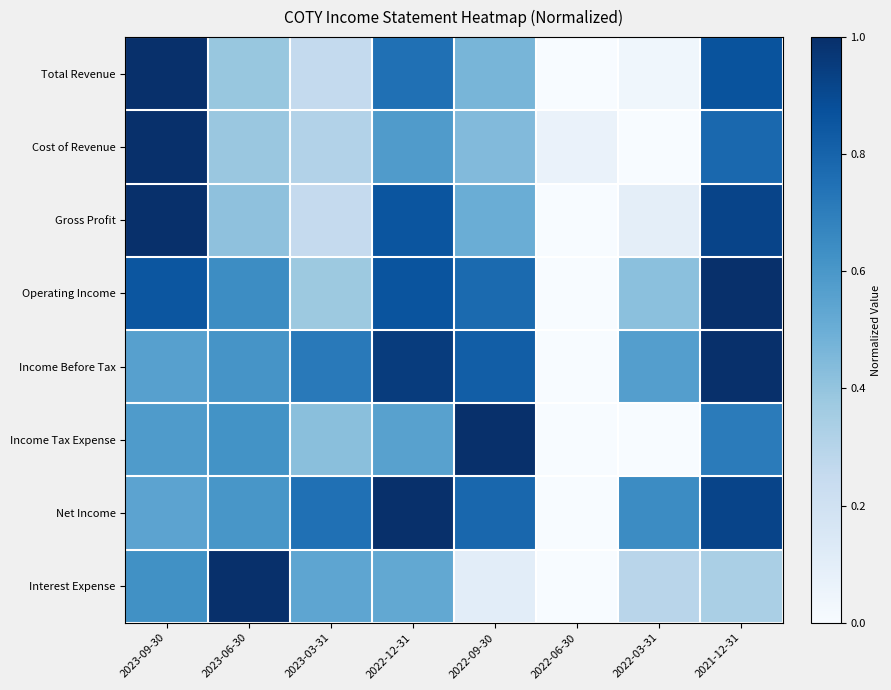

Reading right to left, list all the values displayed in this chart.

Total Revenue: 2021-12-31=0.9	2022-03-31=0.0	2022-06-30=0.0	2022-09-30=0.5	2022-12-31=0.8	2023-03-31=0.3	2023-06-30=0.4	2023-09-30=1.0
Cost of Revenue: 2021-12-31=0.8	2022-03-31=0.0	2022-06-30=0.1	2022-09-30=0.4	2022-12-31=0.6	2023-03-31=0.3	2023-06-30=0.4	2023-09-30=1.0
Gross Profit: 2021-12-31=0.9	2022-03-31=0.1	2022-06-30=0.0	2022-09-30=0.5	2022-12-31=0.9	2023-03-31=0.3	2023-06-30=0.4	2023-09-30=1.0
Operating Income: 2021-12-31=1.0	2022-03-31=0.4	2022-06-30=0.0	2022-09-30=0.8	2022-12-31=0.9	2023-03-31=0.4	2023-06-30=0.6	2023-09-30=0.9
Income Before Tax: 2021-12-31=1.0	2022-03-31=0.6	2022-06-30=0.0	2022-09-30=0.8	2022-12-31=1.0	2023-03-31=0.7	2023-06-30=0.6	2023-09-30=0.6
Income Tax Expense: 2021-12-31=0.7	2022-03-31=0.0	2022-06-30=0.0	2022-09-30=1.0	2022-12-31=0.6	2023-03-31=0.4	2023-06-30=0.6	2023-09-30=0.6
Net Income: 2021-12-31=0.9	2022-03-31=0.6	2022-06-30=0.0	2022-09-30=0.8	2022-12-31=1.0	2023-03-31=0.8	2023-06-30=0.6	2023-09-30=0.5
Interest Expense: 2021-12-31=0.3	2022-03-31=0.3	2022-06-30=0.0	2022-09-30=0.1	2022-12-31=0.5	2023-03-31=0.5	2023-06-30=1.0	2023-09-30=0.6